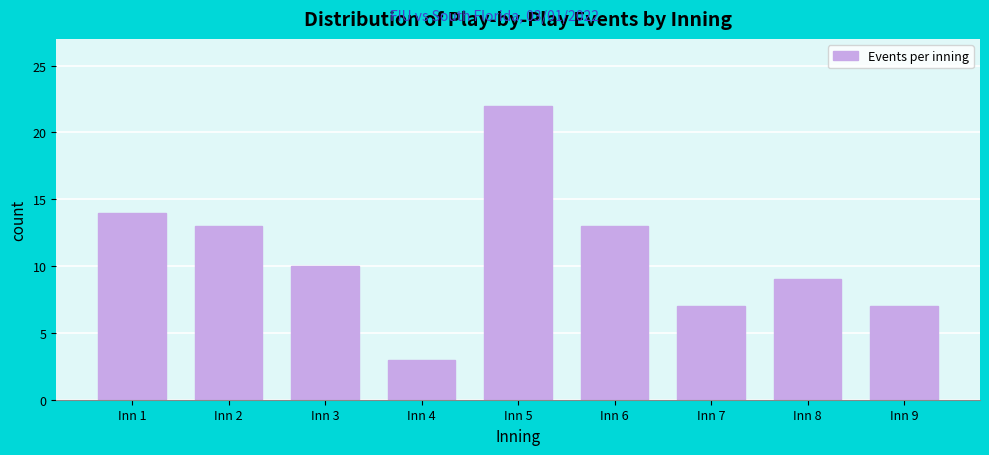

Reading left to right, list all the values displayed in this chart.

Inn 1=14	Inn 2=13	Inn 3=10	Inn 4=3	Inn 5=22	Inn 6=13	Inn 7=7	Inn 8=9	Inn 9=7